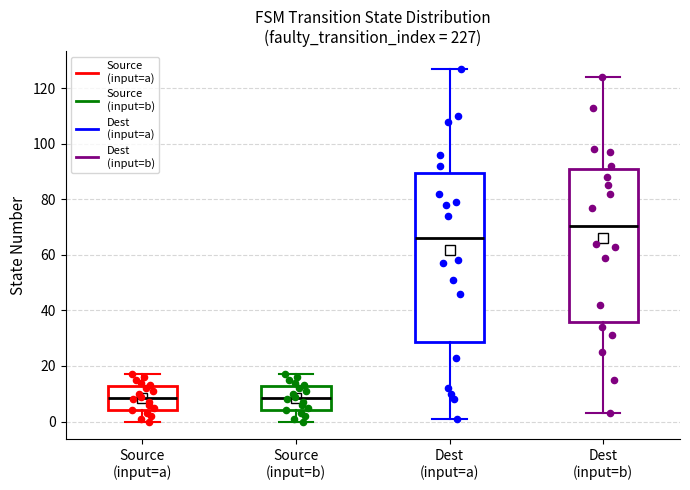

Reading left to right, read every box against the y-axis: the position of its median line, the range the box covers, and the ends of its whiskers. The values are not printed on the chart, so give them approximately, as read against the axis.

Source (input=a): median 8, box 4 to 12, whiskers 0 to 18
Source (input=b): median 8, box 4 to 12, whiskers 0 to 18
Dest (input=a): median 66, box 28 to 90, whiskers 2 to 128
Dest (input=b): median 70, box 36 to 92, whiskers 4 to 124